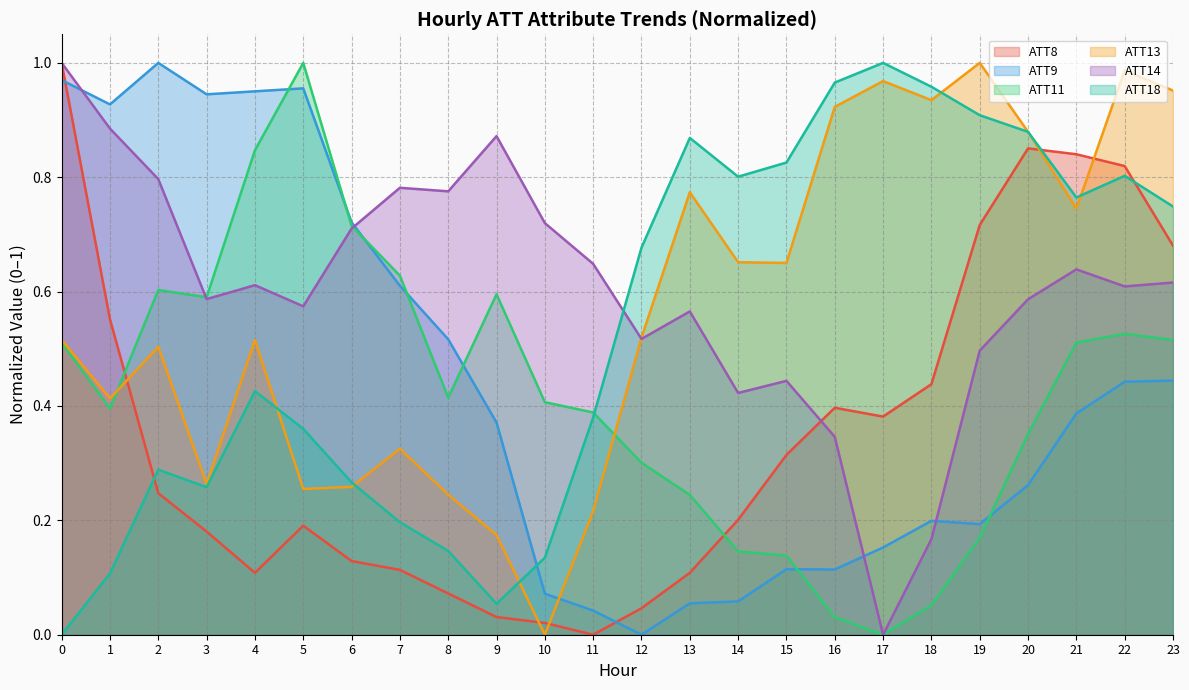

How many interior local valleys does the ATT14 series have?

7